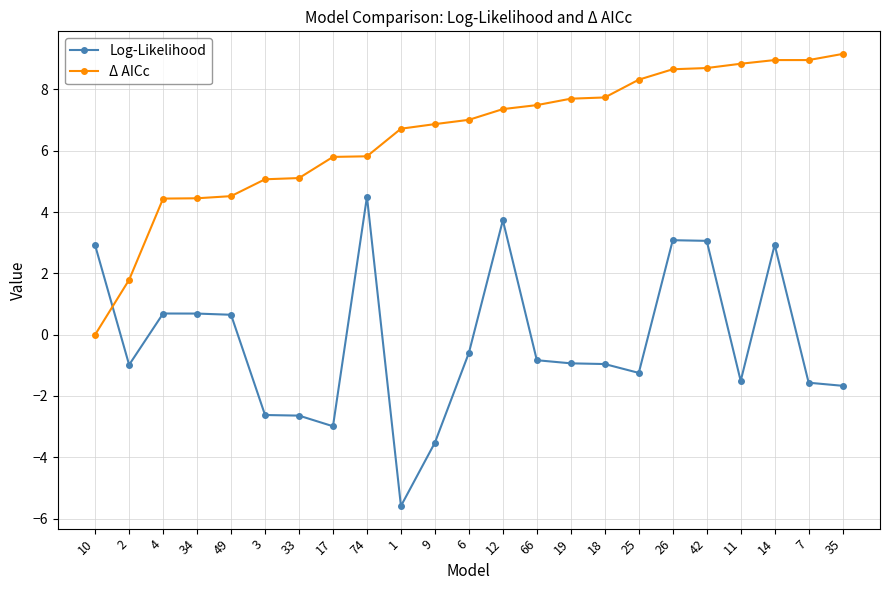

List the series in order of their overall mean, lowest first.

Log-Likelihood, Δ AICc